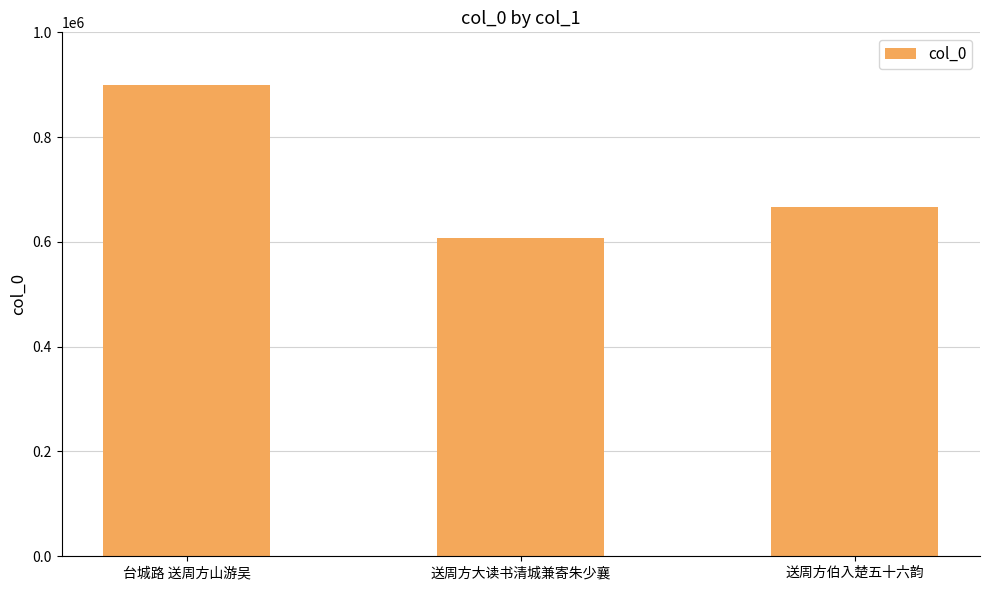

What is the difference between the maximum and second lowest values?

233645